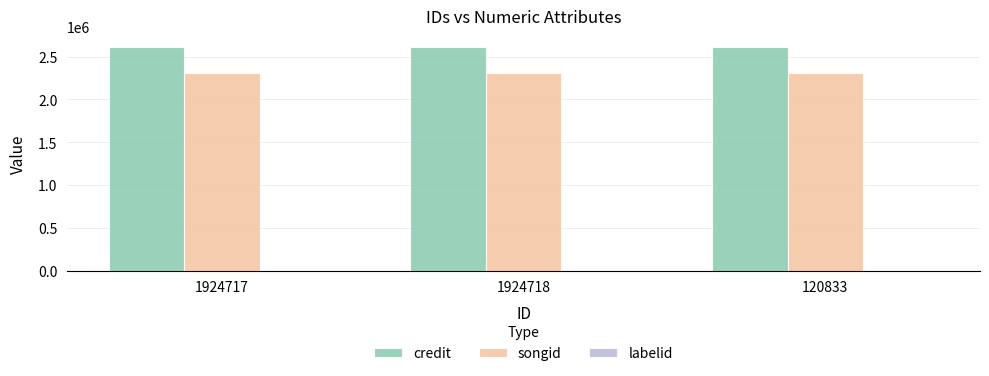

How many series are shown in this chart?

3